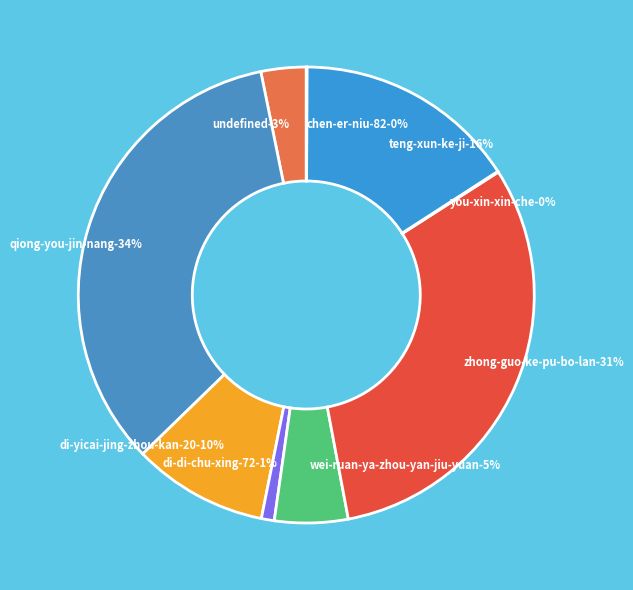

Which slice is the largest?

qiong-you-jin-nang